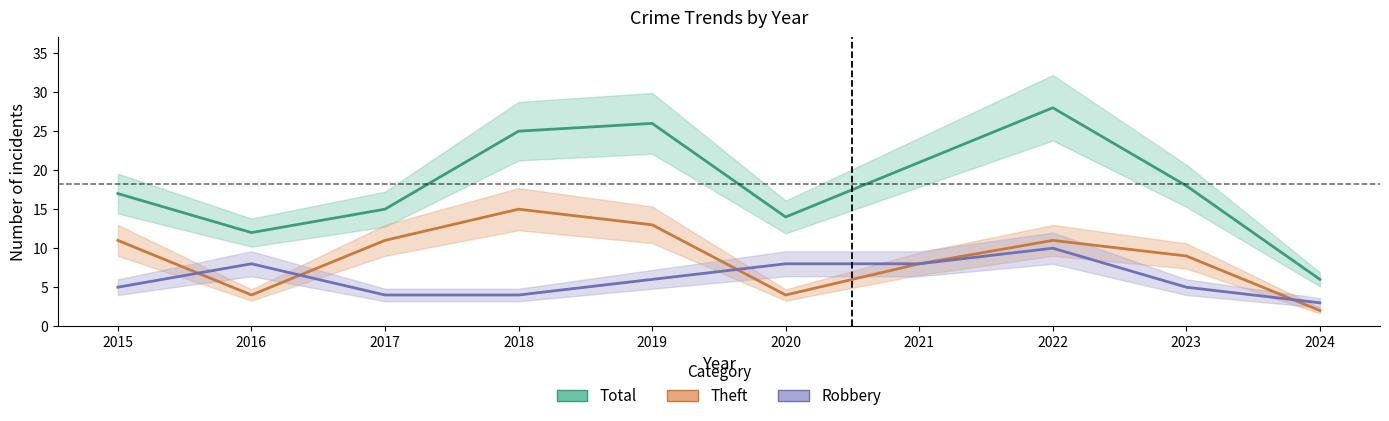

How many interior local peaks does the Total series have?

2